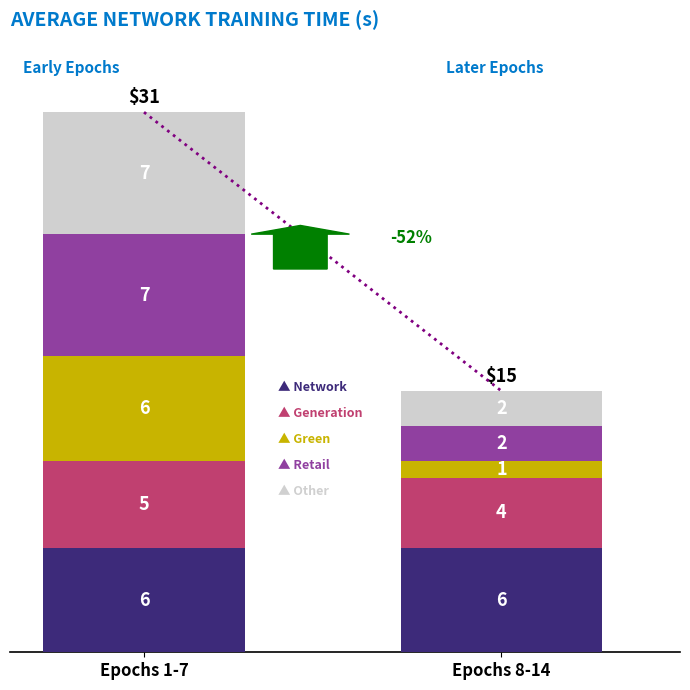

What is the total value across all series at Epochs 1-7?

31